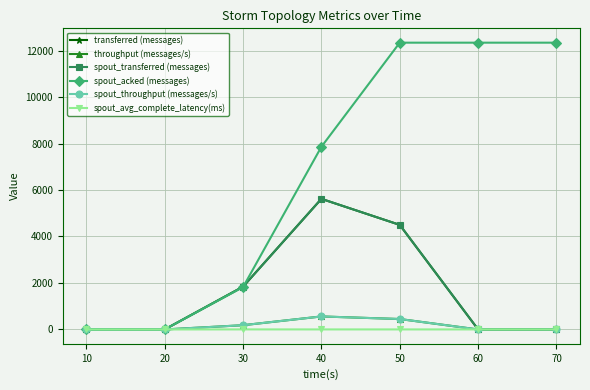

At 10, list the series in order from smallest to largest.

transferred (messages), throughput (messages/s), spout_transferred (messages), spout_acked (messages), spout_throughput (messages/s), spout_avg_complete_latency(ms)